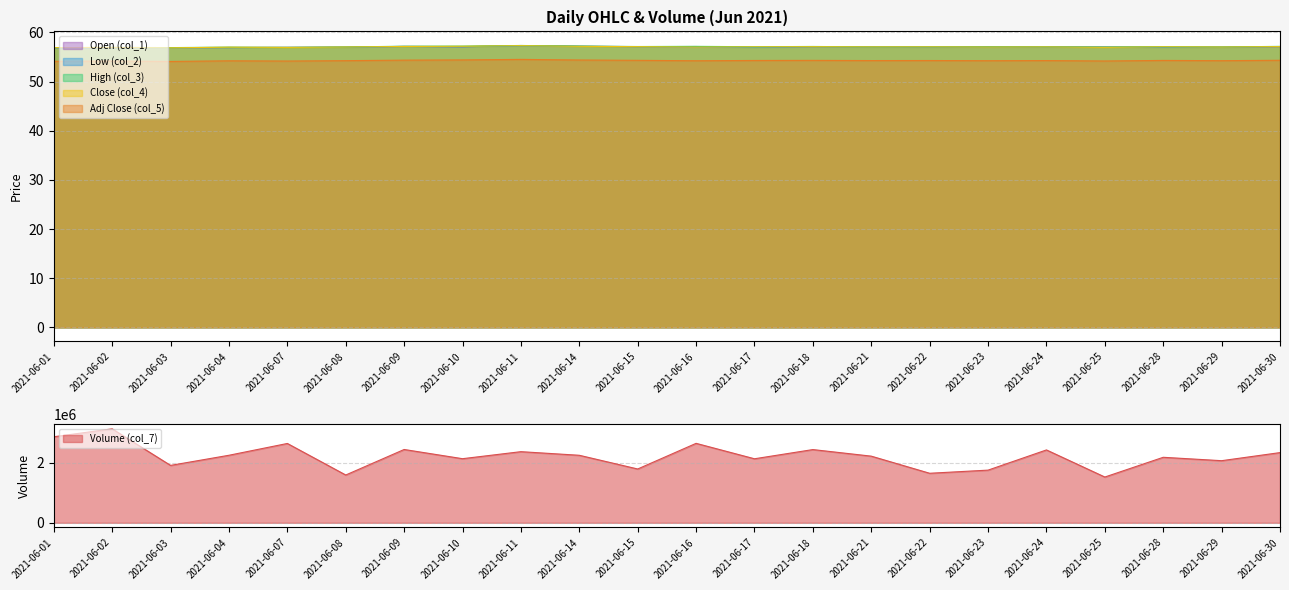

True or false: Volume (col_7) and Close (col_4) intersect in this chart.

False